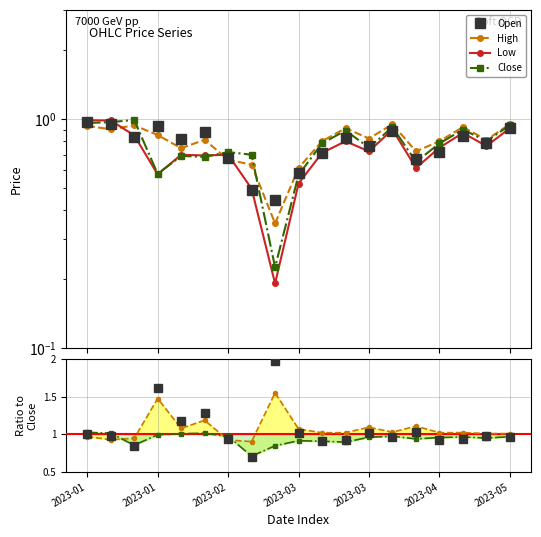

What is the average value of the Low series?

0.7